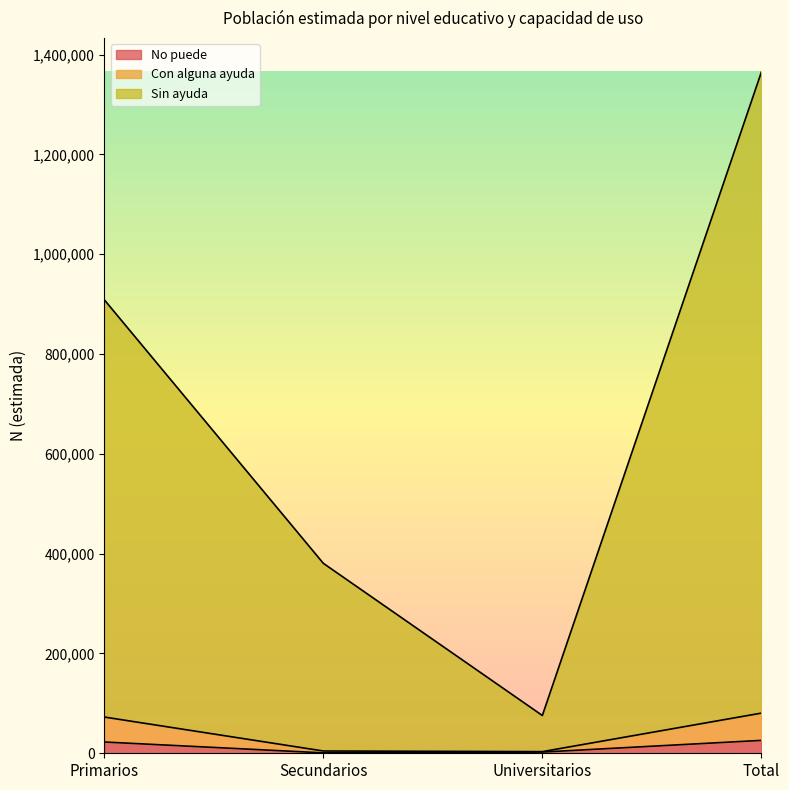

True or false: No puede and Con alguna ayuda intersect in this chart.

False